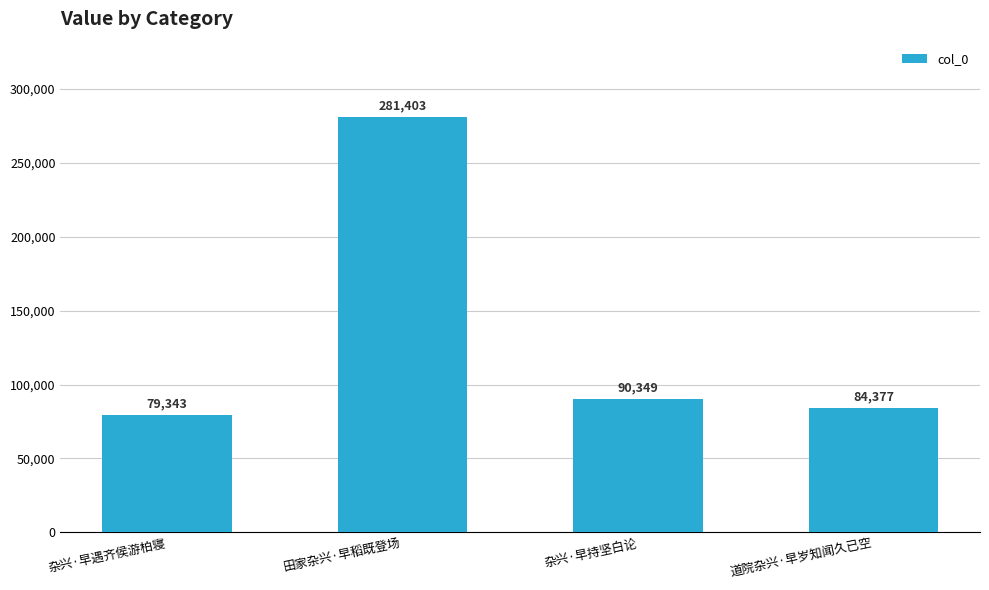

The chart shows a value of 138169 at 道院杂兴·早岁知闻久已空. True or false?

False